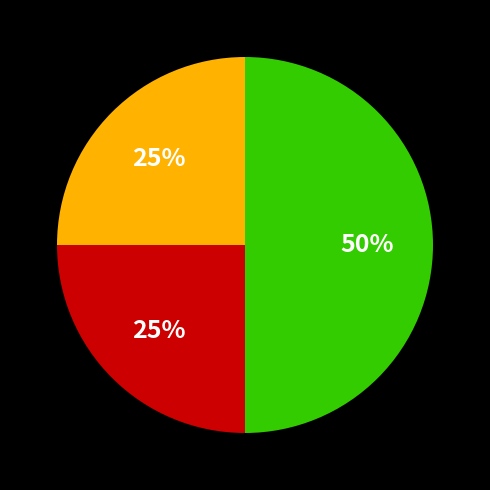

To the nearest percent, what is the average slice percentage?

33%